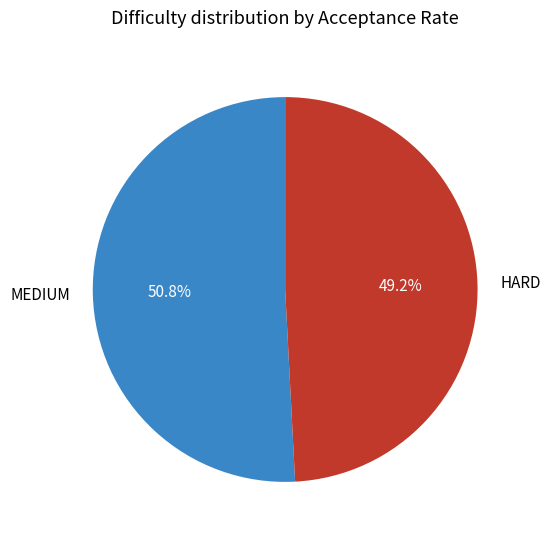

Rank the categories by value from highest to lowest.

MEDIUM, HARD